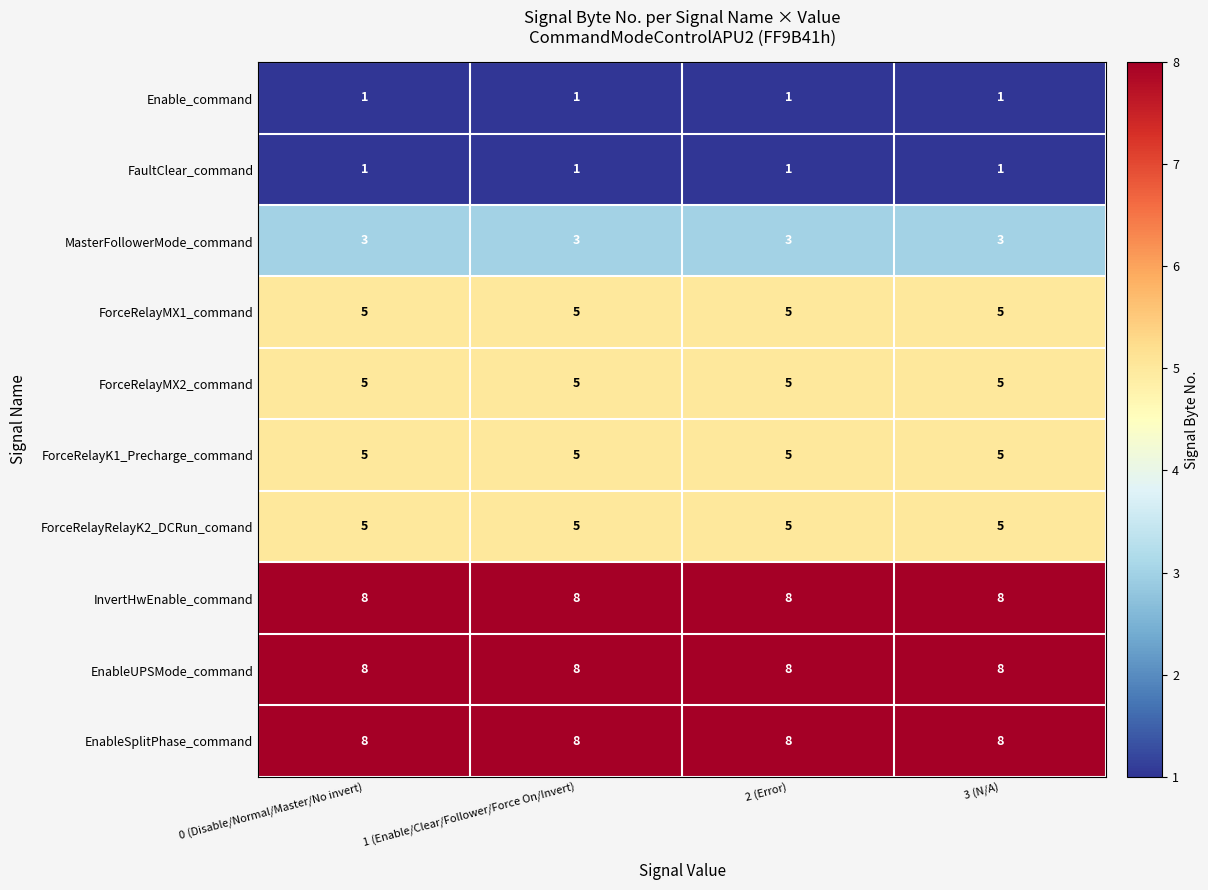

The value of InvertHwEnable_command at 2 (Error) is 8. True or false?

True